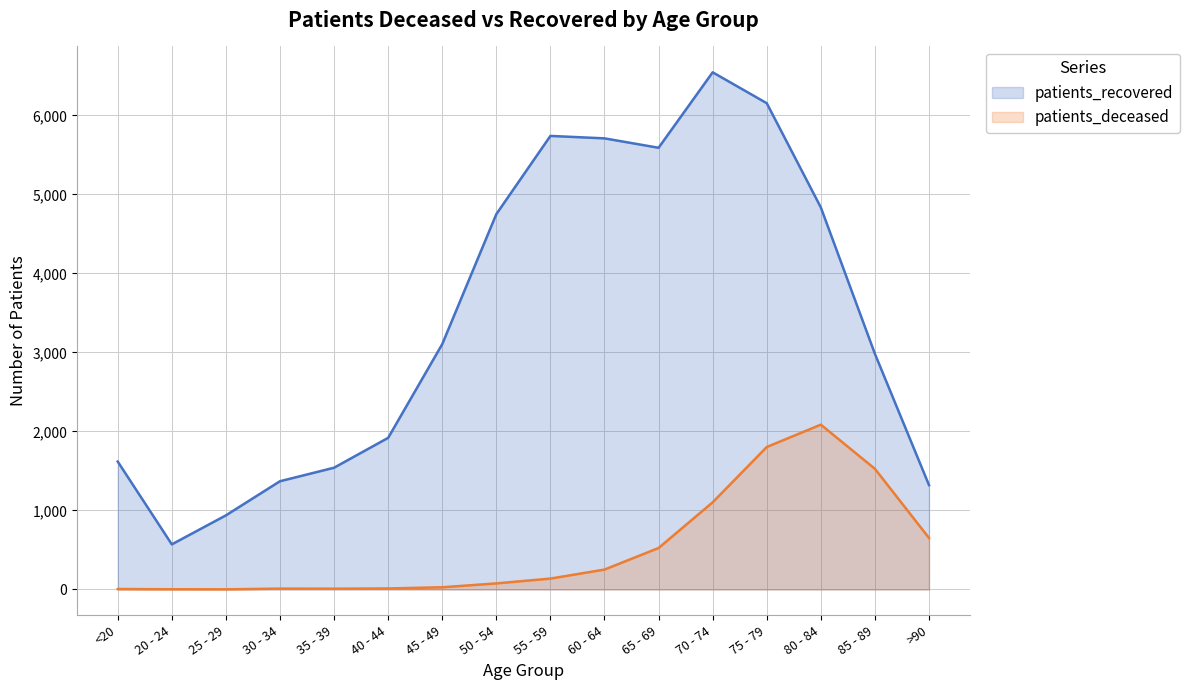

The patients_recovered series shows 2238 at <20. True or false?

False